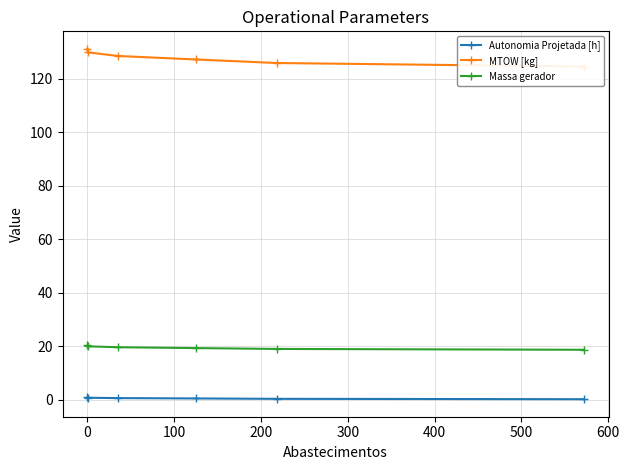

Does the chart have visible grid lines?

Yes